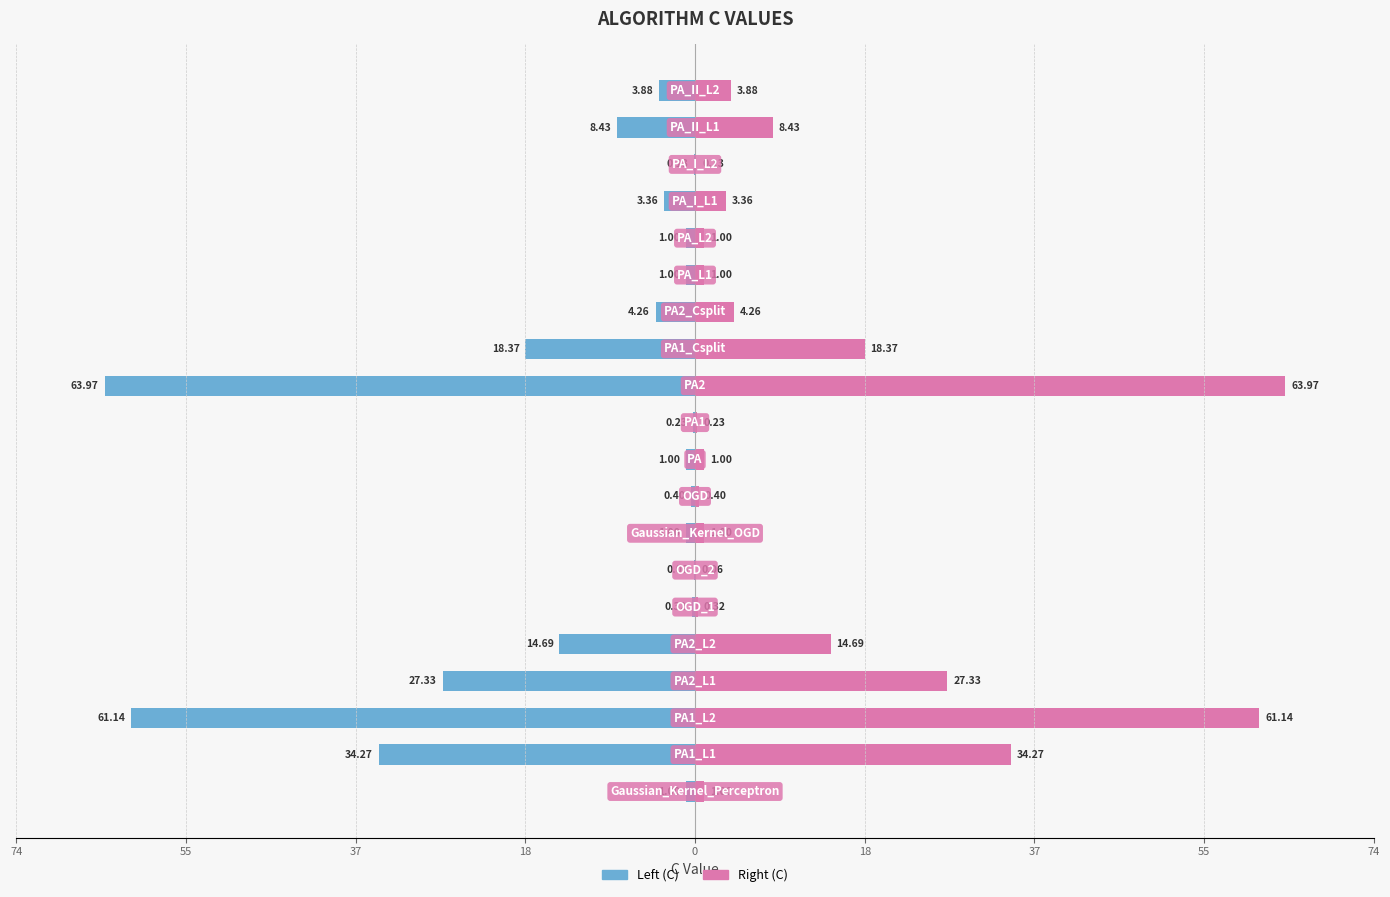

What is the average value of the C (left) series?

-12.3